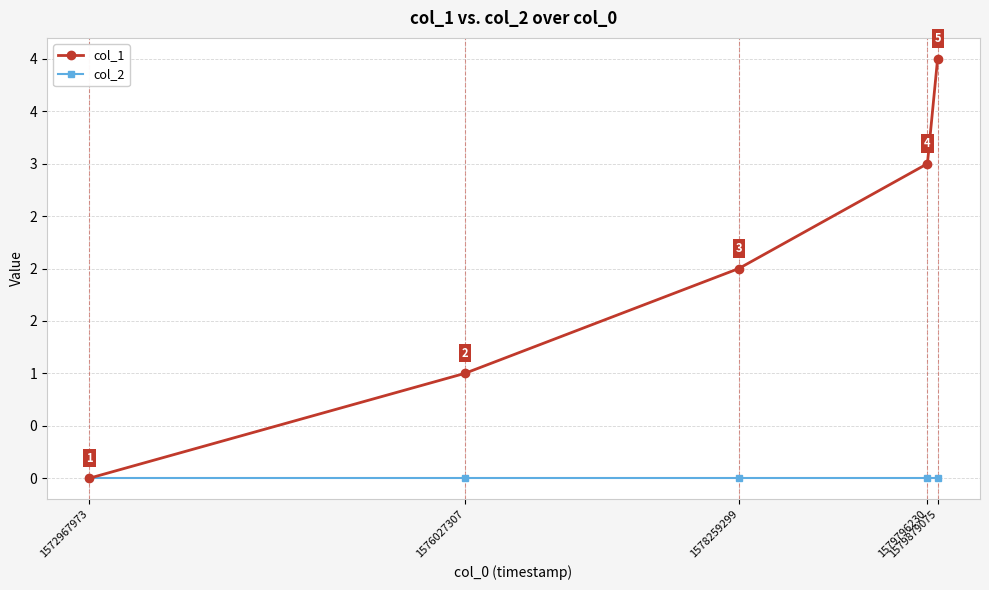

True or false: col_2 and col_1 cross at least once.

False